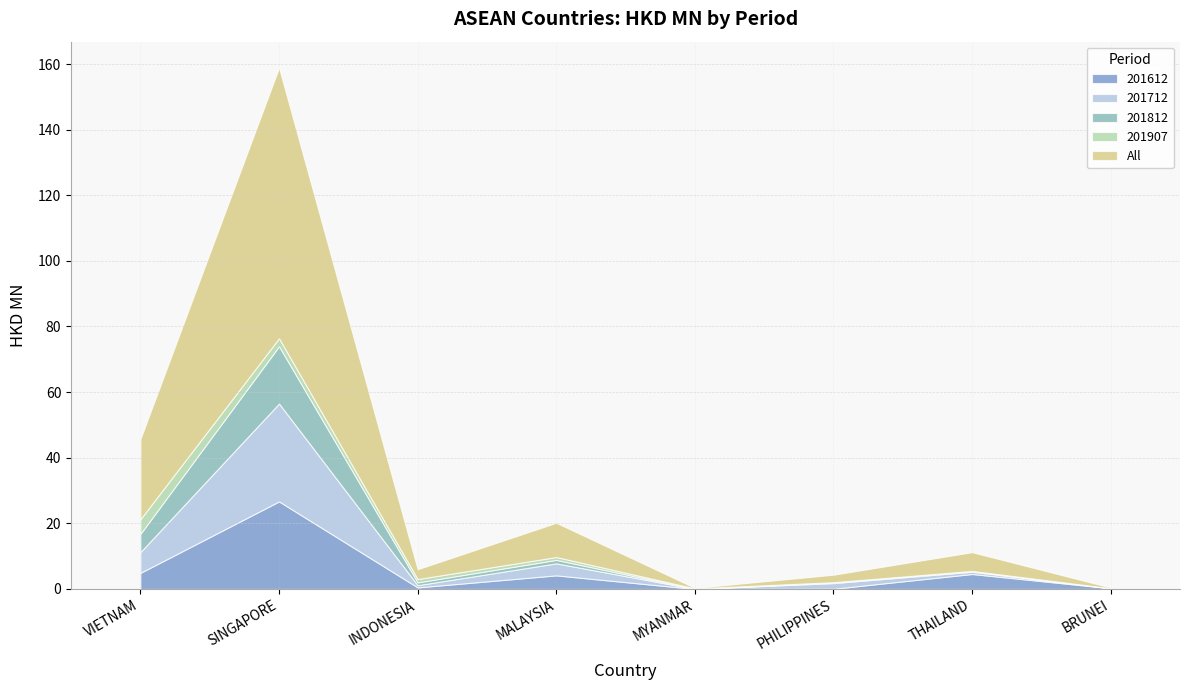

What is the value of the 201612 point at the 7th from the left?

4.6